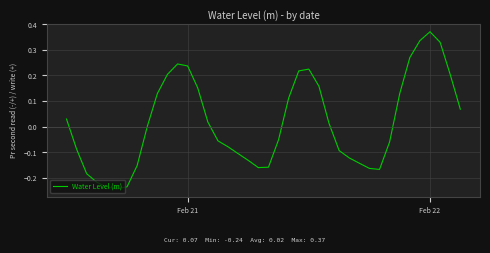

What is the difference between the maximum and minimum values?

0.6